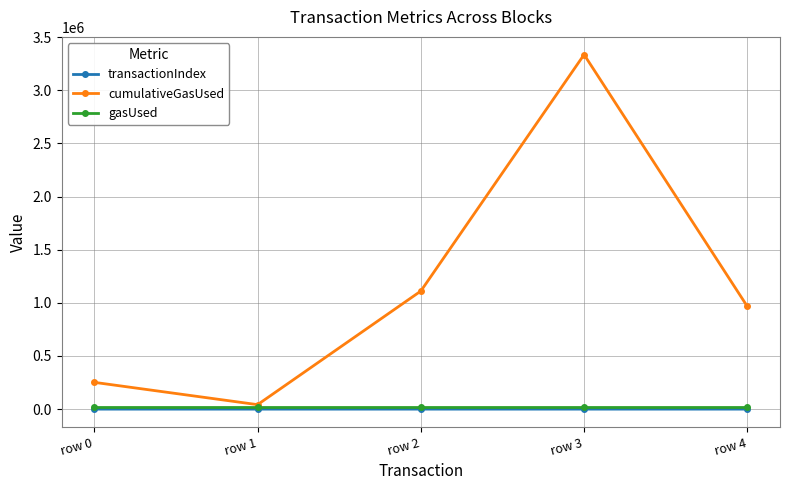

Which category has the lowest value in the cumulativeGasUsed series?

row 1